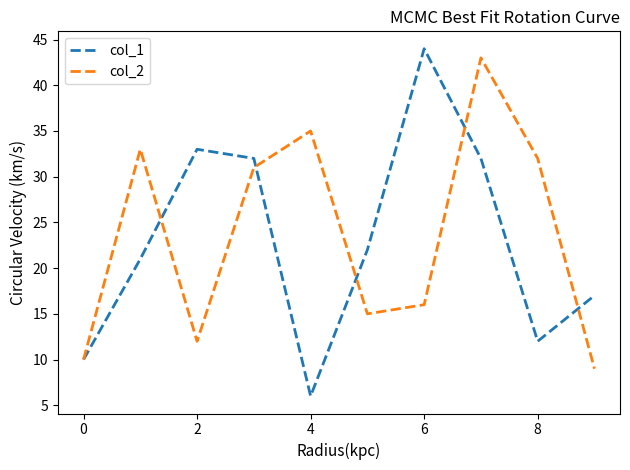

Which series has the largest range (max minus min)?

col_1